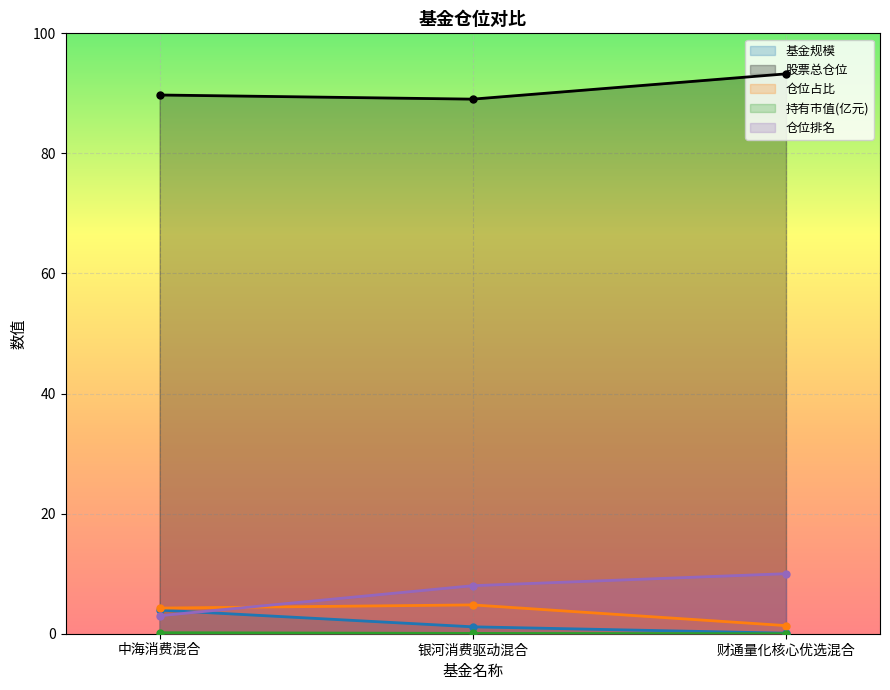

What is the value of the 仓位占比 point at the 2nd from the left?

4.8